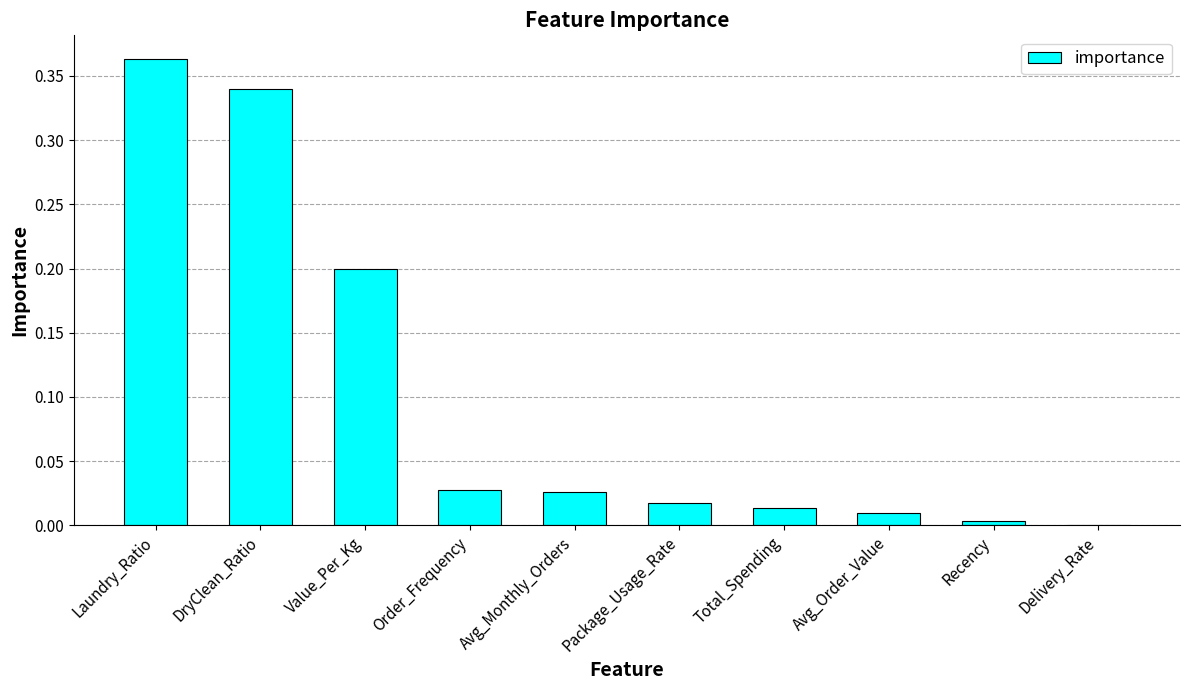

The chart shows a value of 0.0 at Avg_Order_Value. True or false?

True